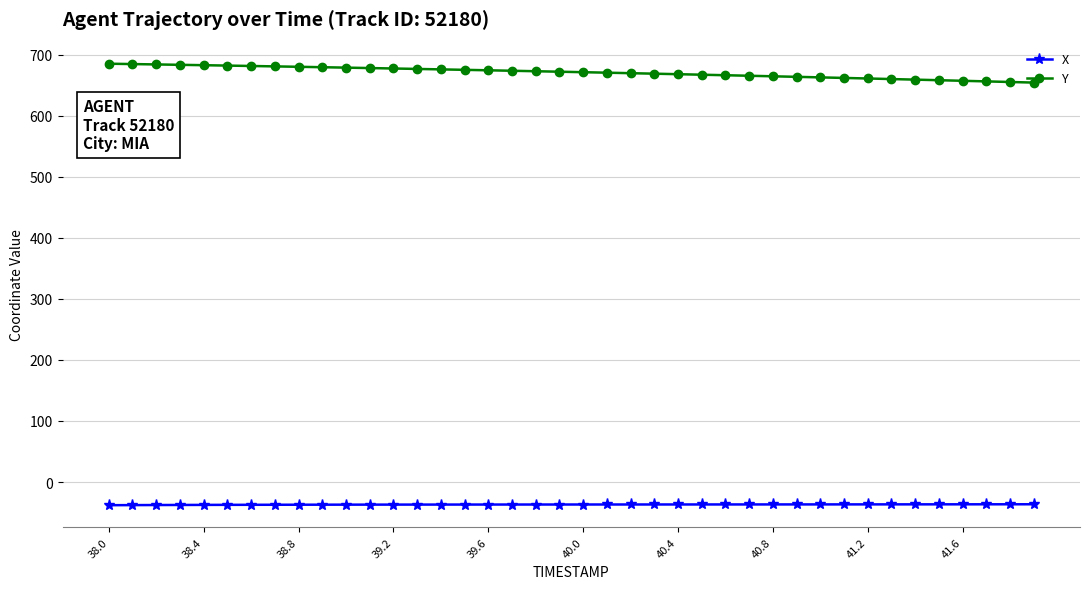

What is the sum of all X values?

-1477.2